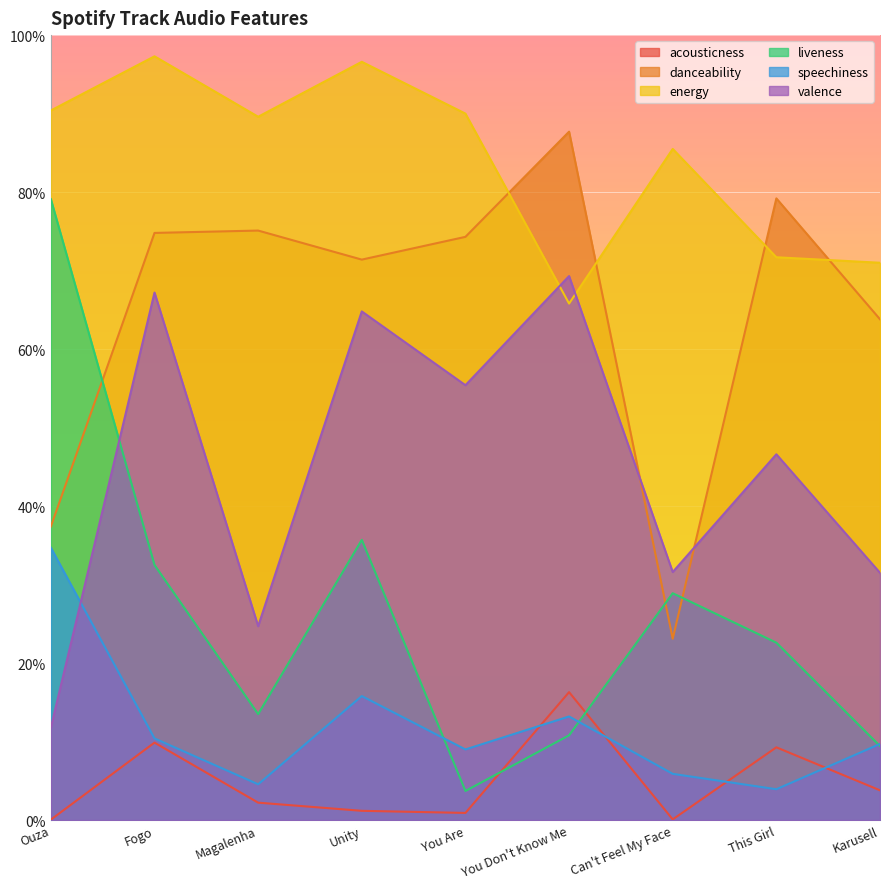

Reading right to left, transcribe all the data shown in this chart.

acousticness: Karusell=0.0	This Girl=0.1	Can't Feel My Face=0.0	You Don't Know Me=0.2	You Are=0.0	Unity=0.0	Magalenha=0.0	Fogo=0.1	Ouza=0.0
danceability: Karusell=0.6	This Girl=0.8	Can't Feel My Face=0.2	You Don't Know Me=0.9	You Are=0.7	Unity=0.7	Magalenha=0.8	Fogo=0.7	Ouza=0.4
energy: Karusell=0.7	This Girl=0.7	Can't Feel My Face=0.9	You Don't Know Me=0.7	You Are=0.9	Unity=1.0	Magalenha=0.9	Fogo=1.0	Ouza=0.9
liveness: Karusell=0.1	This Girl=0.2	Can't Feel My Face=0.3	You Don't Know Me=0.1	You Are=0.0	Unity=0.4	Magalenha=0.1	Fogo=0.3	Ouza=0.8
speechiness: Karusell=0.1	This Girl=0.0	Can't Feel My Face=0.1	You Don't Know Me=0.1	You Are=0.1	Unity=0.2	Magalenha=0.0	Fogo=0.1	Ouza=0.3
valence: Karusell=0.3	This Girl=0.5	Can't Feel My Face=0.3	You Don't Know Me=0.7	You Are=0.6	Unity=0.6	Magalenha=0.2	Fogo=0.7	Ouza=0.1